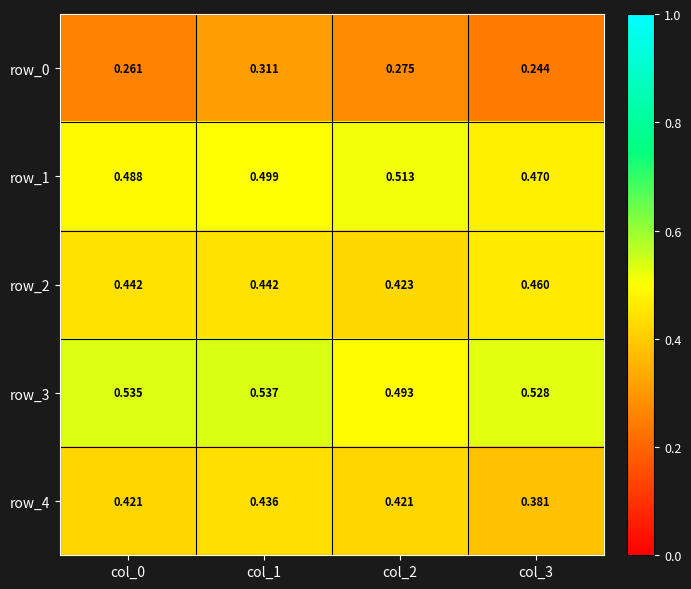

Which series has the widest spread of values?

row_0